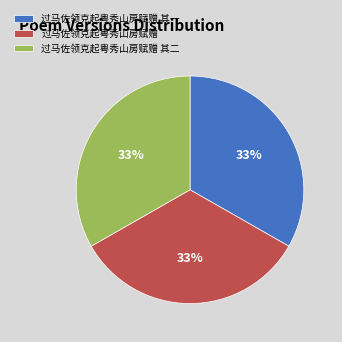

Count the number of slices in the pie.

3